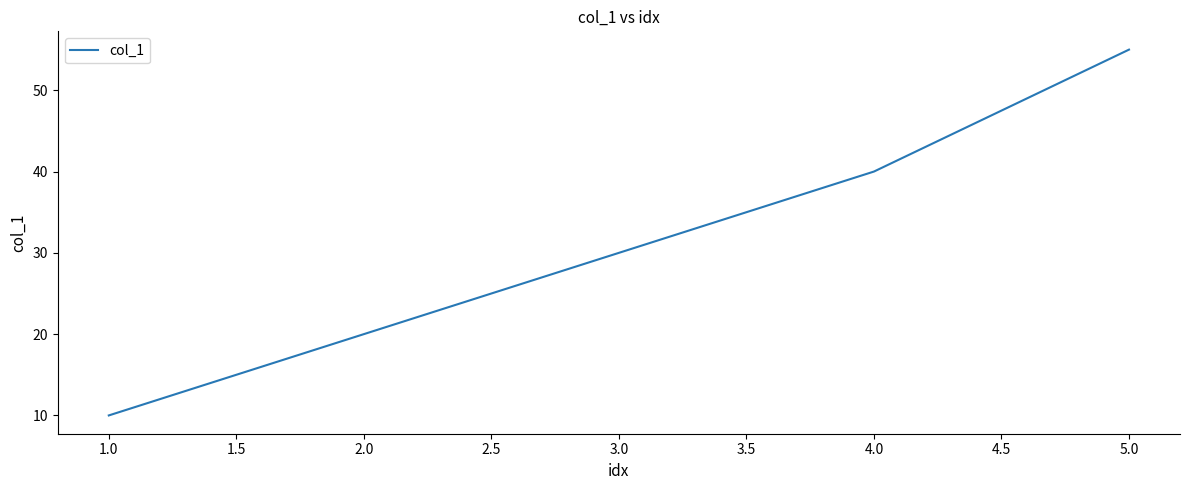

Is it true that the value at 4.0 is 19?

False